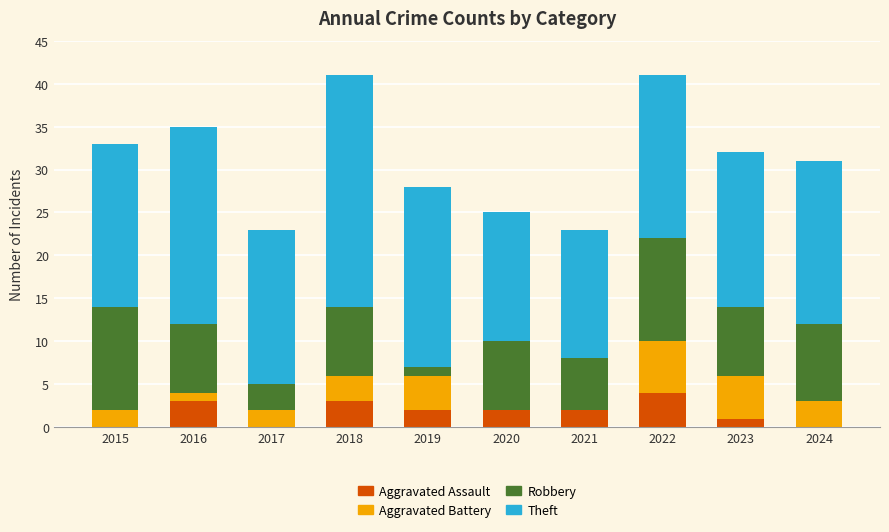

What is the total value across all series at 2017?

23